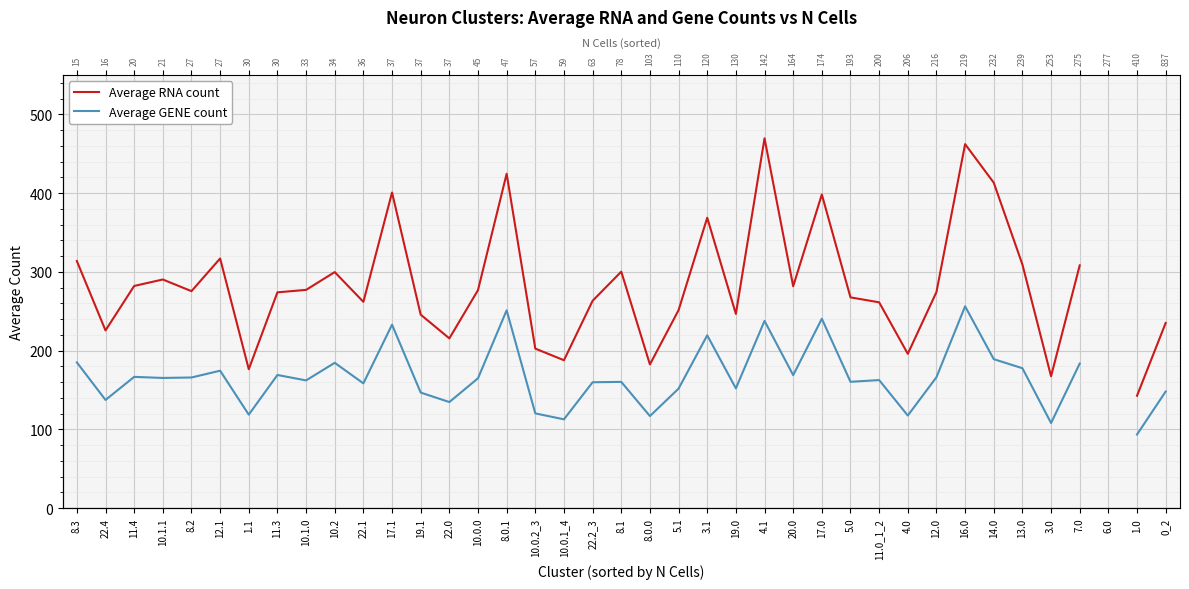

What are all the series names shown in the legend?

Average RNA count, Average GENE count